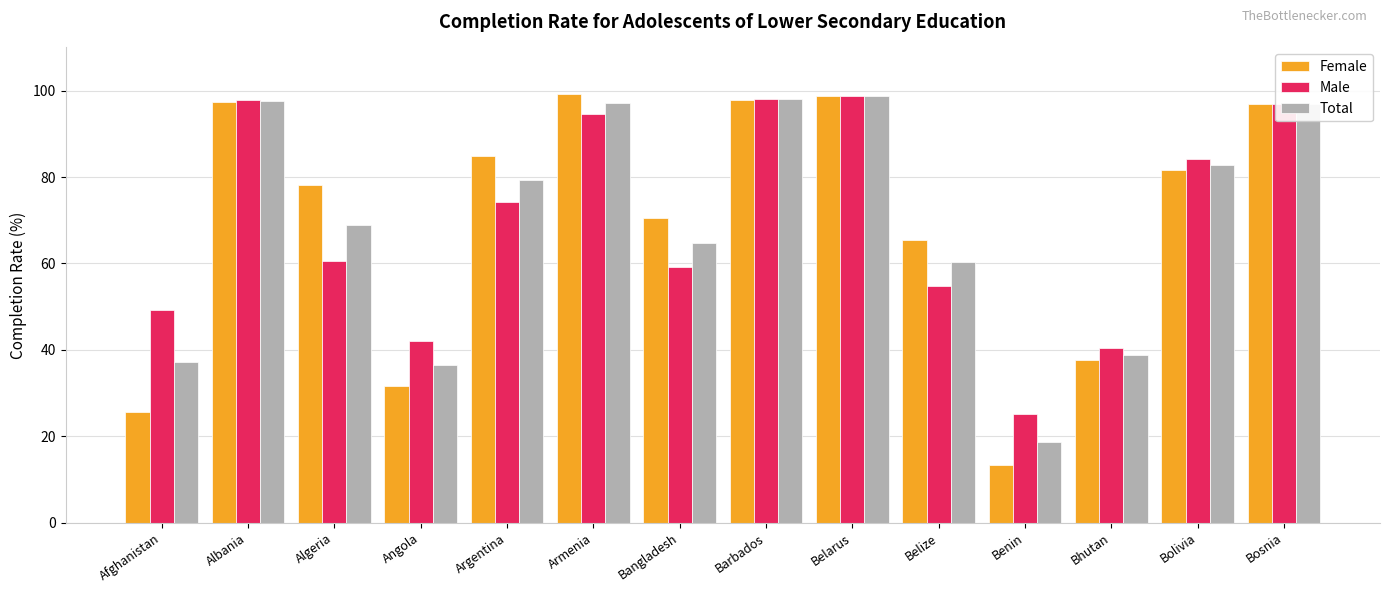

What is the value of the Total bar at the 12th from the left?

38.9